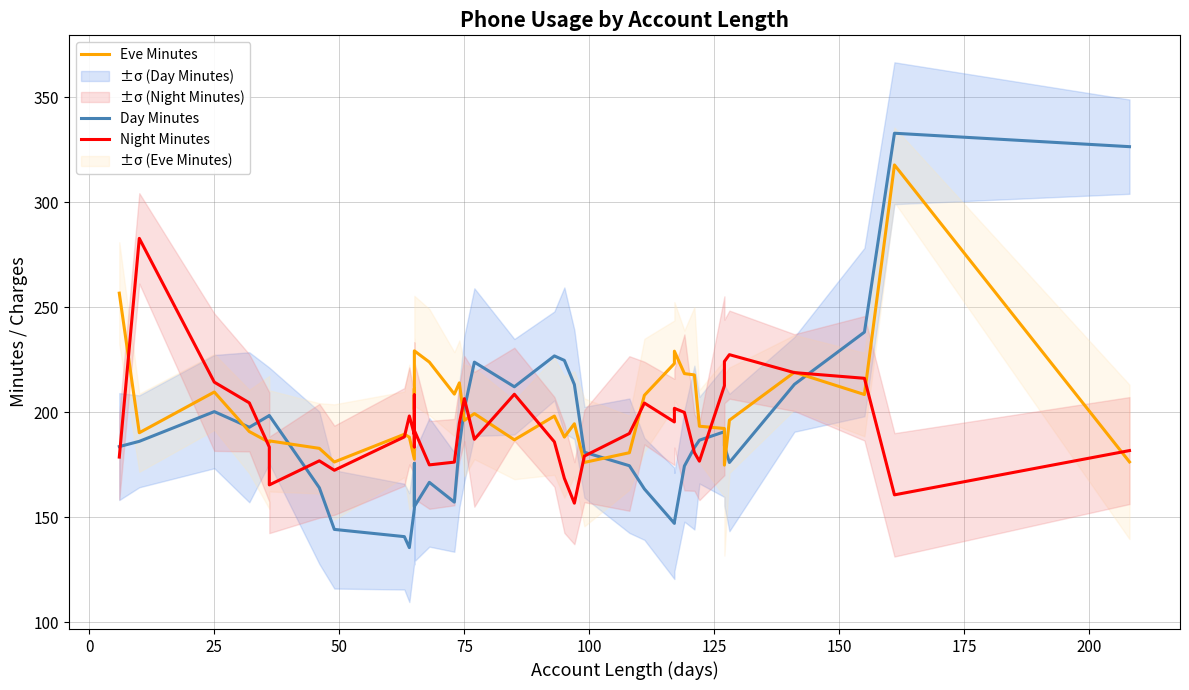

Is it true that Night Minutes equals 124.4 at 225?

False